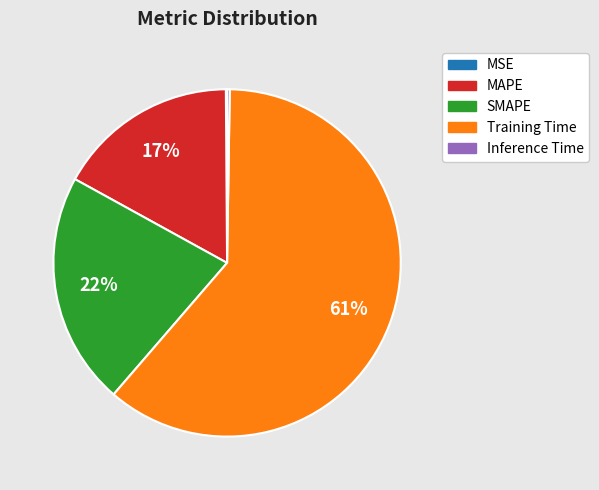

Which slice is the largest?

Training Time